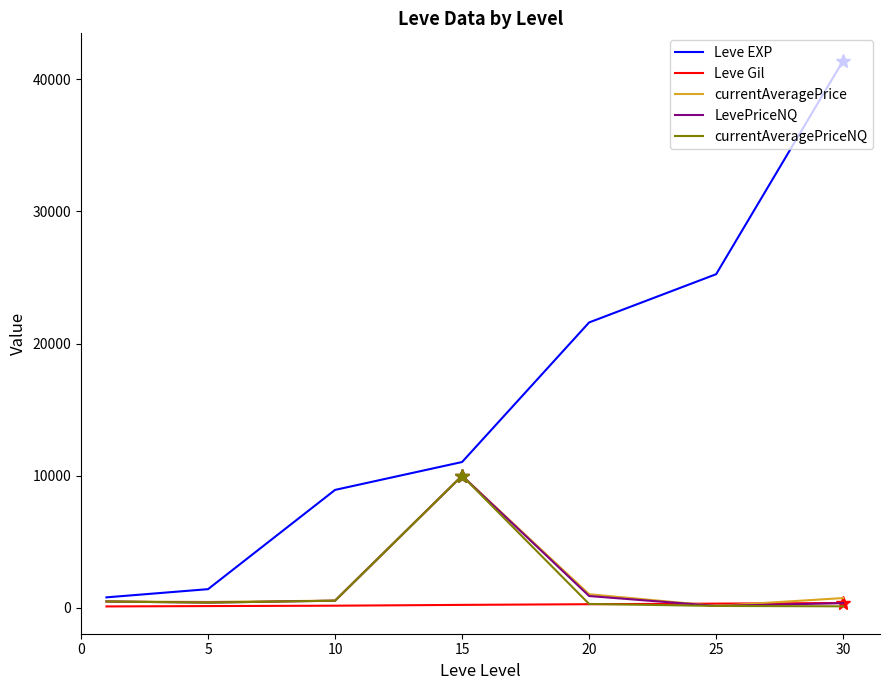

Which series has the largest total across all categories?

Leve EXP